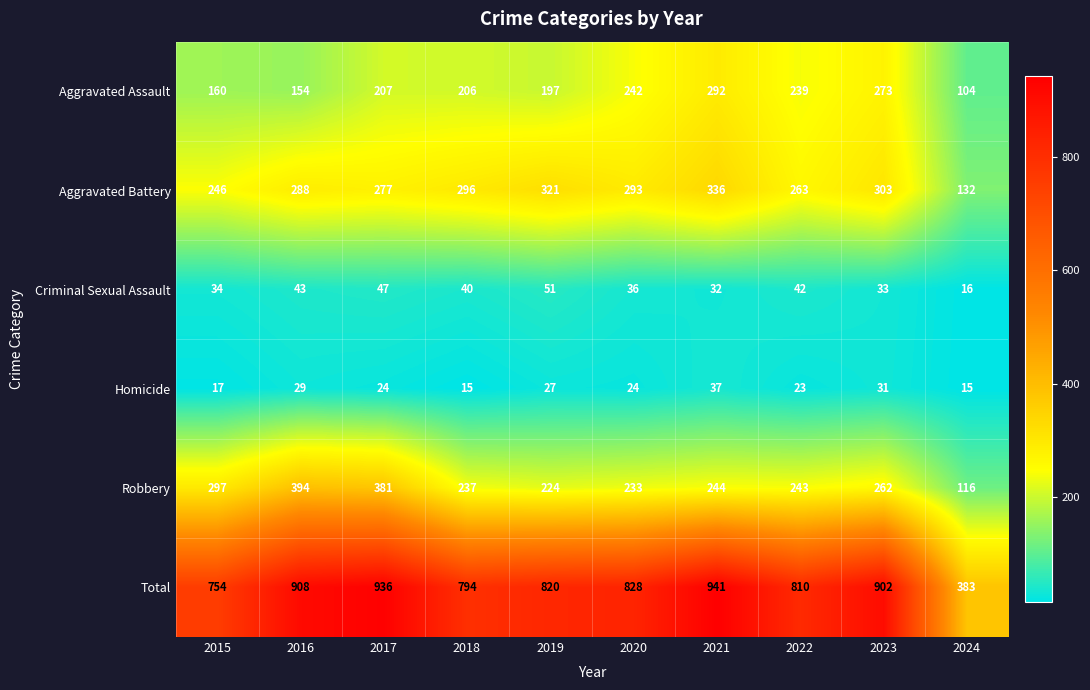

List the series in order of their peak value, lowest first.

Homicide, Criminal Sexual Assault, Aggravated Assault, Aggravated Battery, Robbery, Total